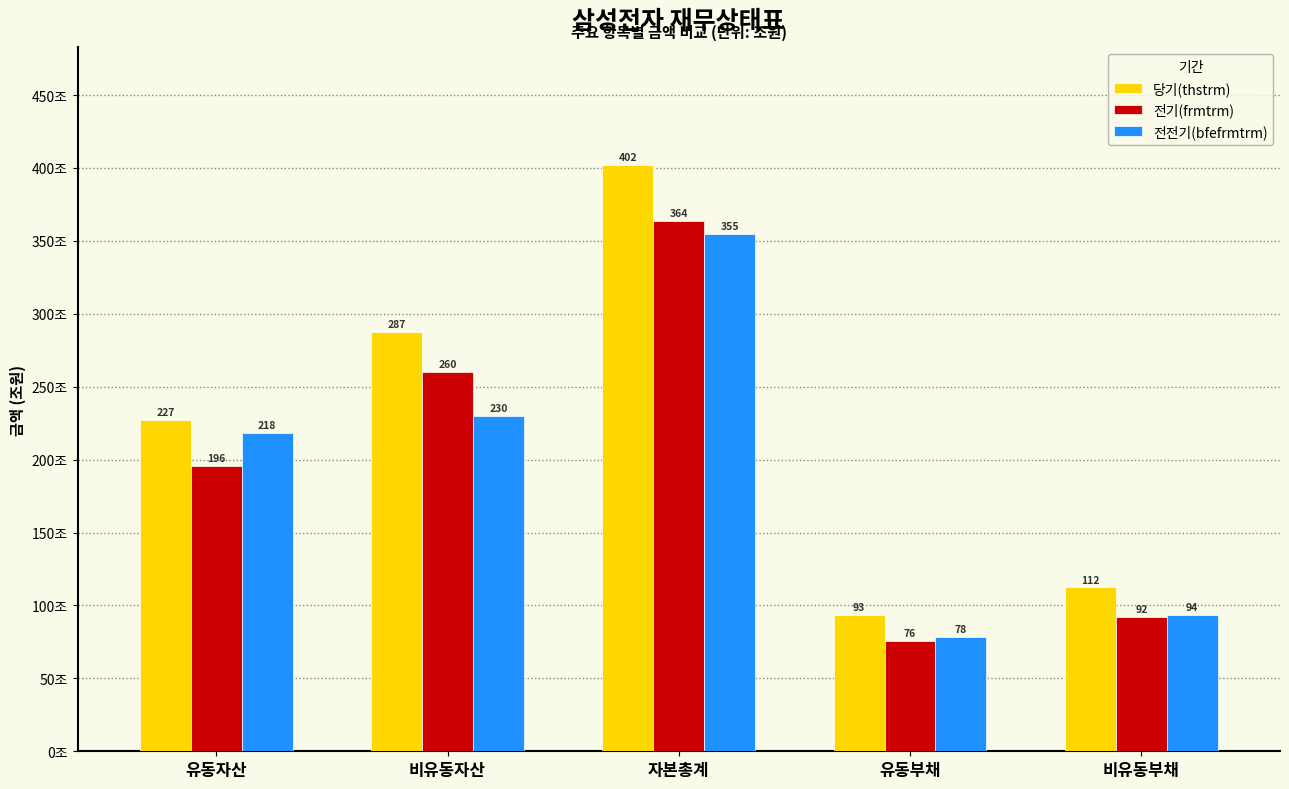

Is the value of 전기(frmtrm) at 자본총계 greater than the value of 당기(thstrm) at 자본총계?

No